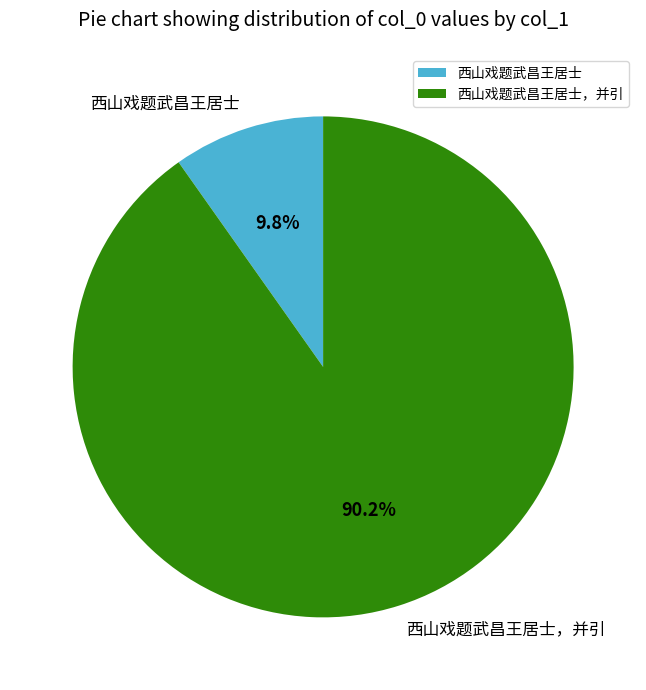

To the nearest percent, what percentage of the pie is 西山戏题武昌王居士，并引?

90%